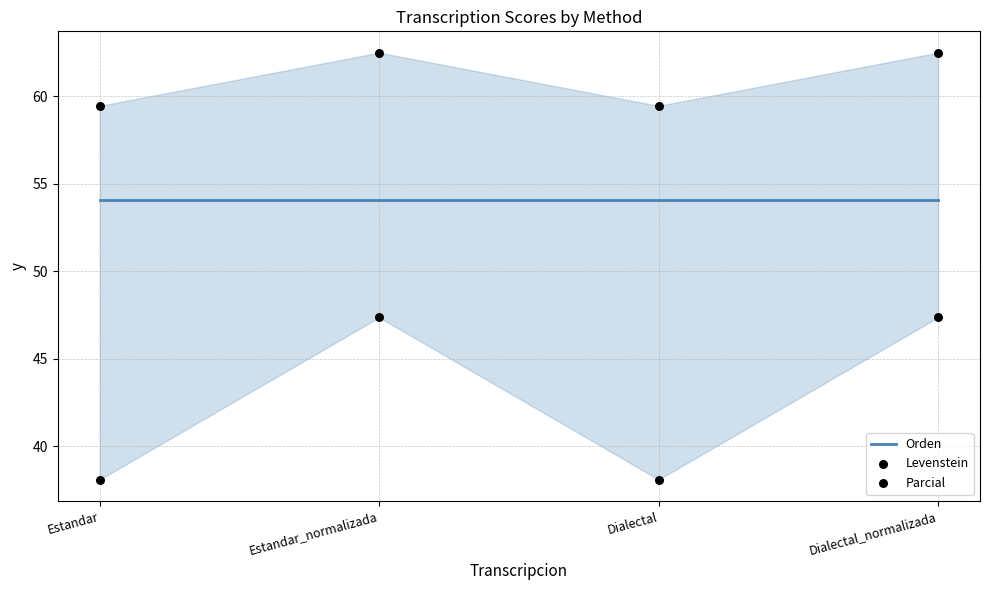

At how many categories does at least one series exceed 53?

4